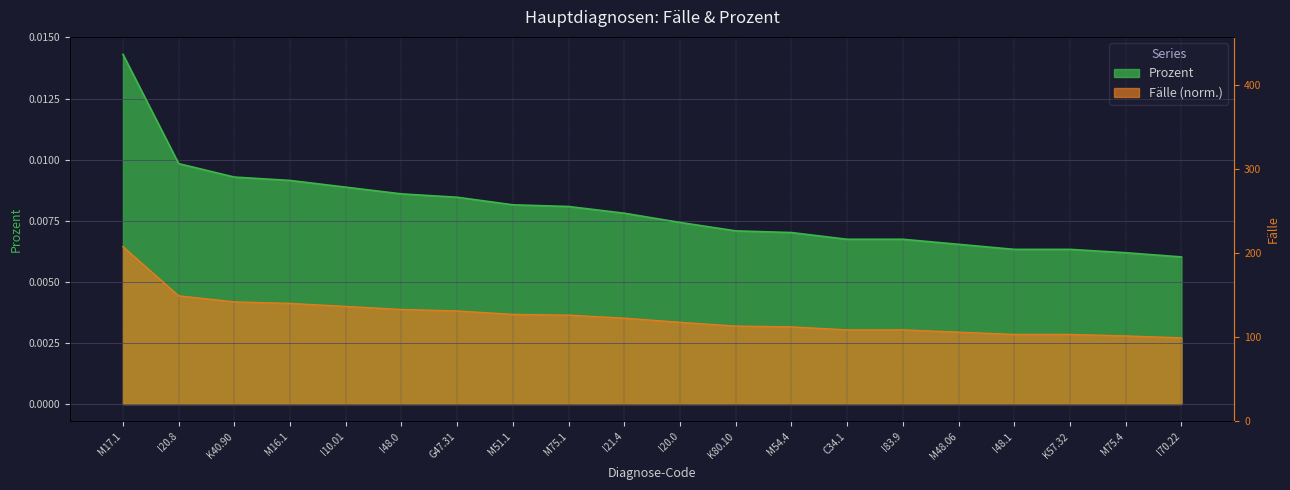

List the labels in order of Prozent value, smallest first.

I70.22, M75.4, I48.1, K57.32, M48.06, C34.1, I83.9, M54.4, K80.10, I20.0, I21.4, M75.1, M51.1, G47.31, I48.0, I10.01, M16.1, K40.90, I20.8, M17.1